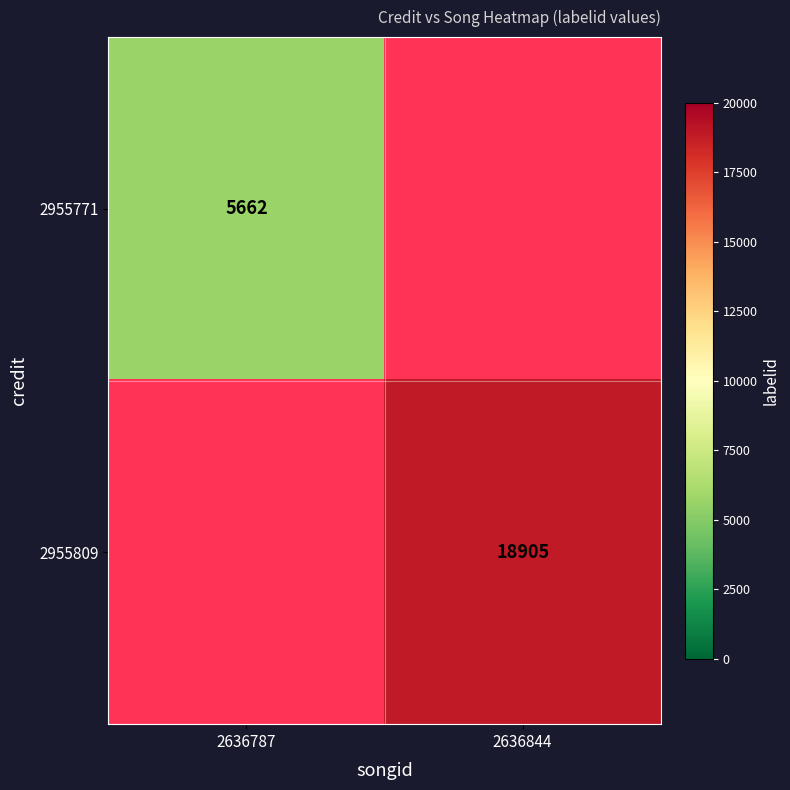

At how many categories does at least one series exceed 10720?

1